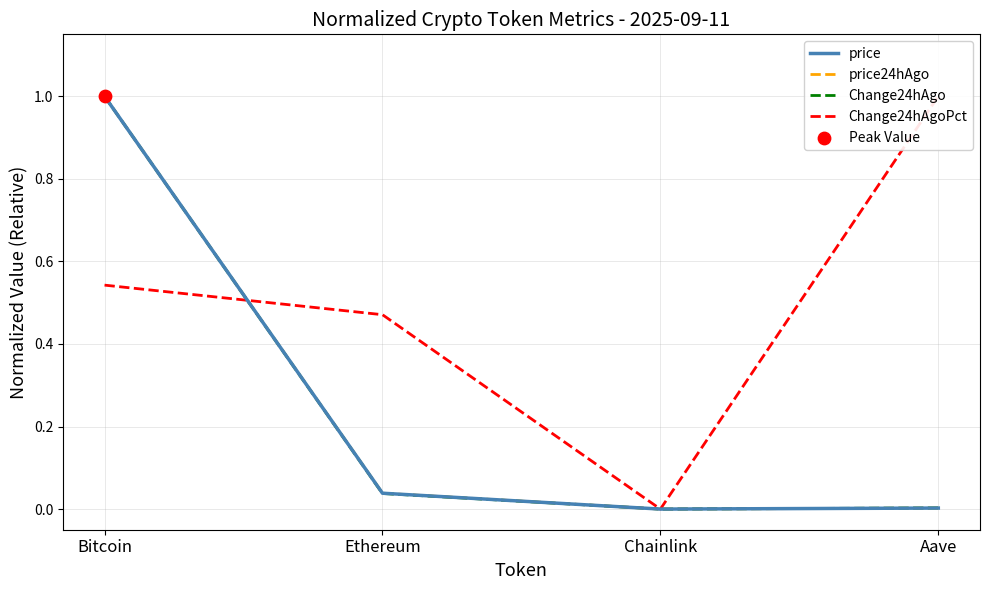

What is the total value across all series at Ethereum?

0.6